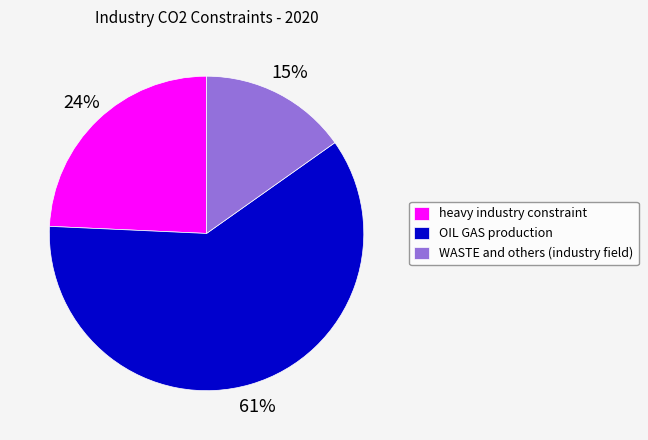

What percentage is the heavy industry constraint slice, to the nearest percent?

24%